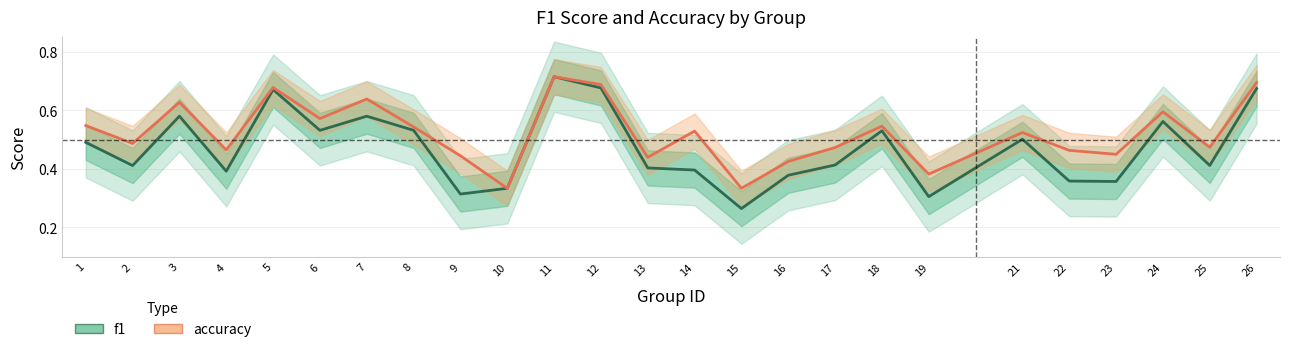

Reading right to left, what are all the values shown in this chart?

f1: 0.7	0.4	0.6	0.4	0.4	0.5	0.3	0.5	0.4	0.4	0.3	0.4	0.4	0.7	0.7	0.3	0.3	0.5	0.6	0.5	0.7	0.4	0.6	0.4	0.5
accuracy: 0.7	0.5	0.6	0.4	0.5	0.5	0.4	0.5	0.5	0.4	0.3	0.5	0.4	0.7	0.7	0.3	0.4	0.5	0.6	0.6	0.7	0.5	0.6	0.5	0.5